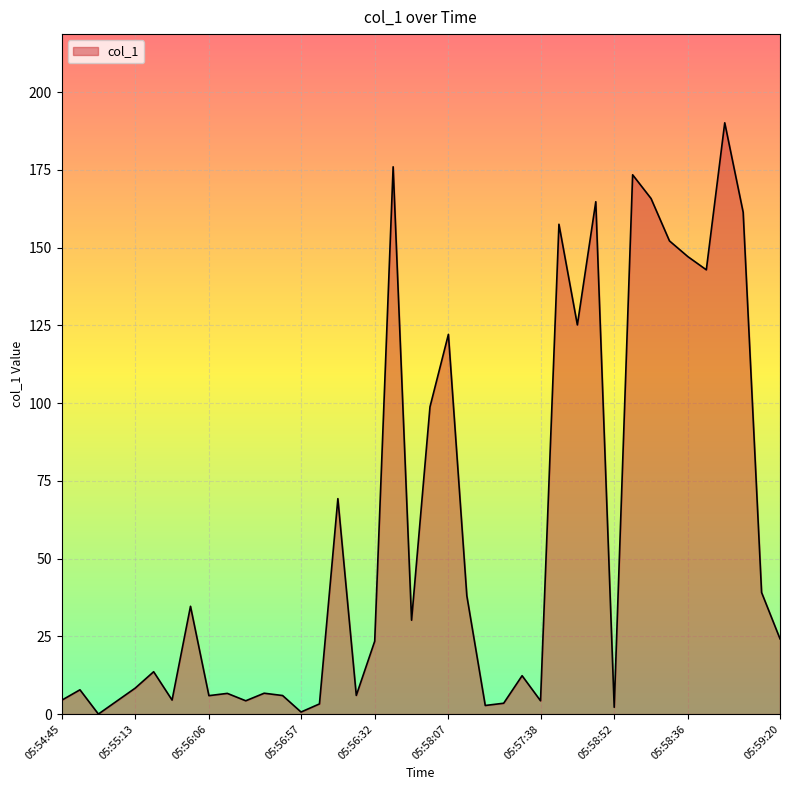

What is the maximum value shown in the chart?

190.1